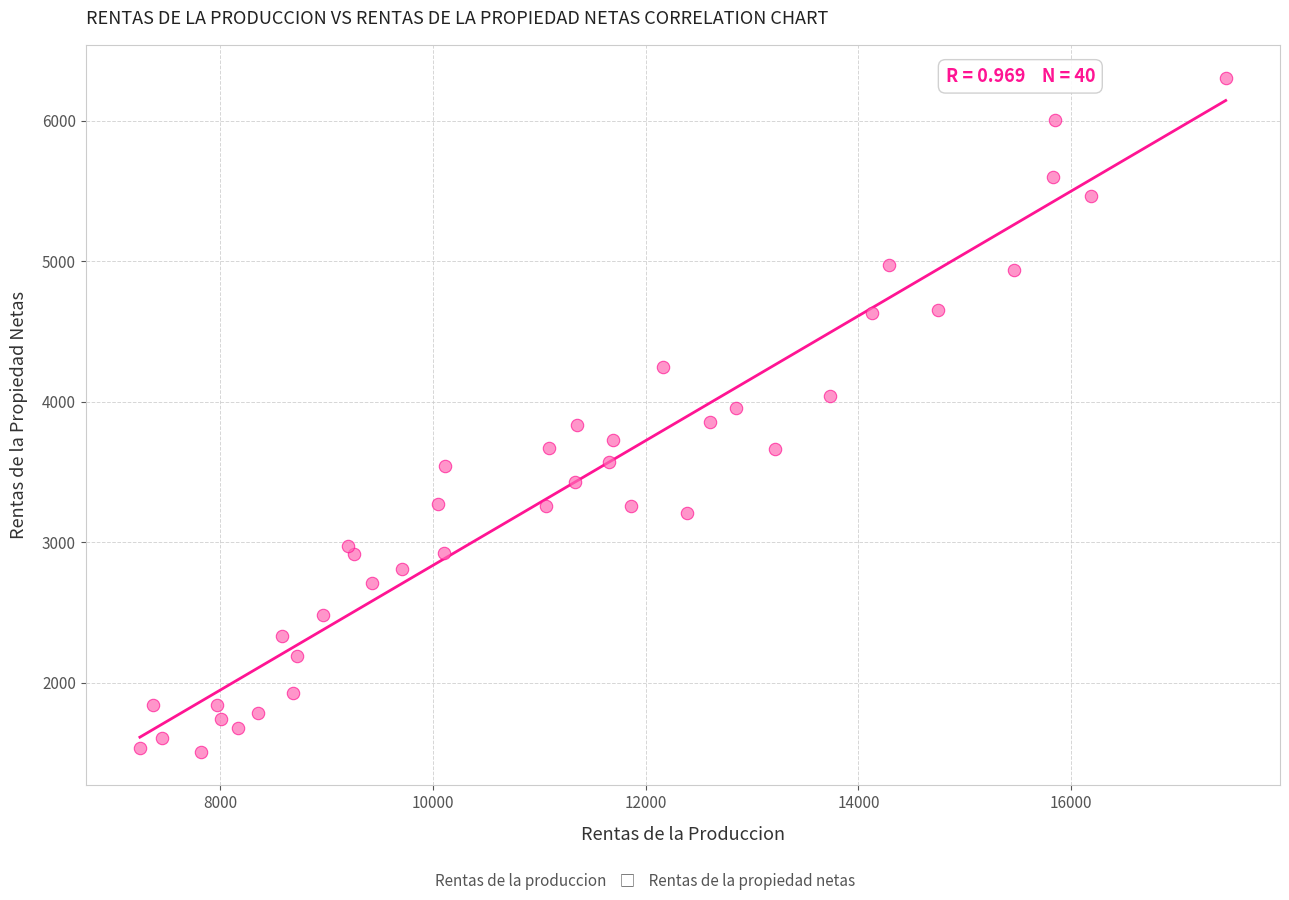

What is the range of X values (max minus min)?

10202